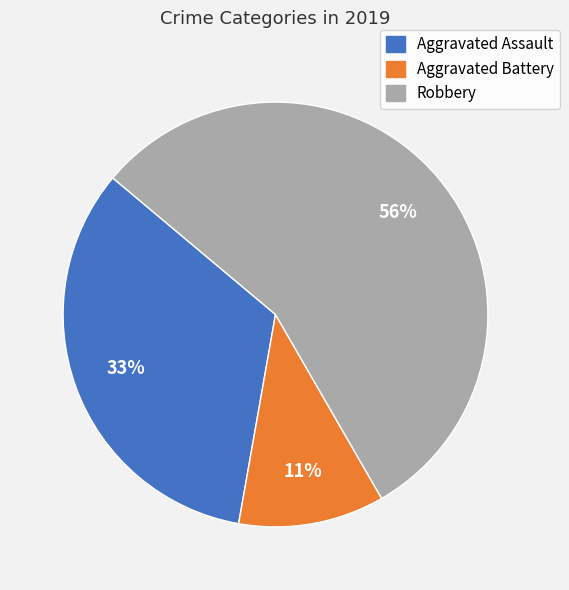

Between Robbery and Aggravated Battery, which is larger?

Robbery